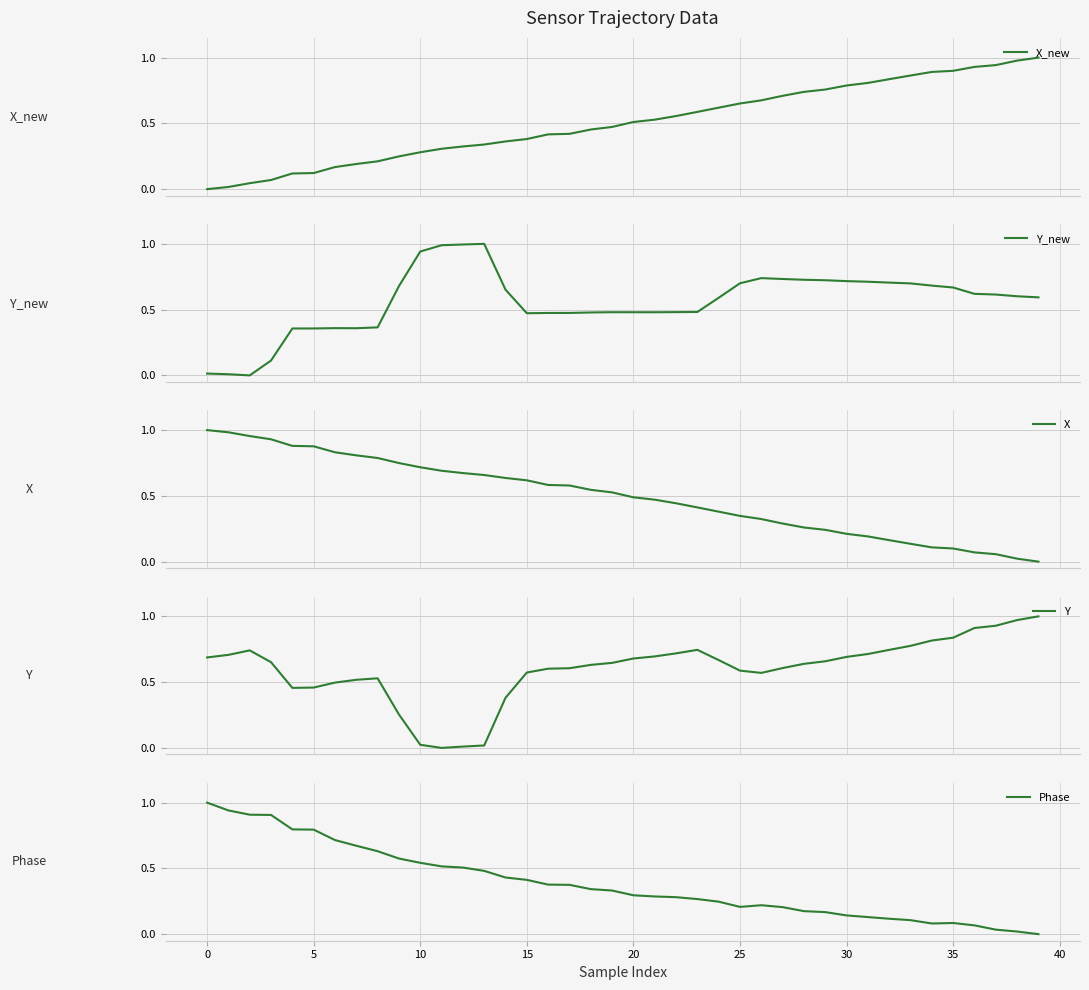

The Phase series shows 0.0 at 30. True or false?

False